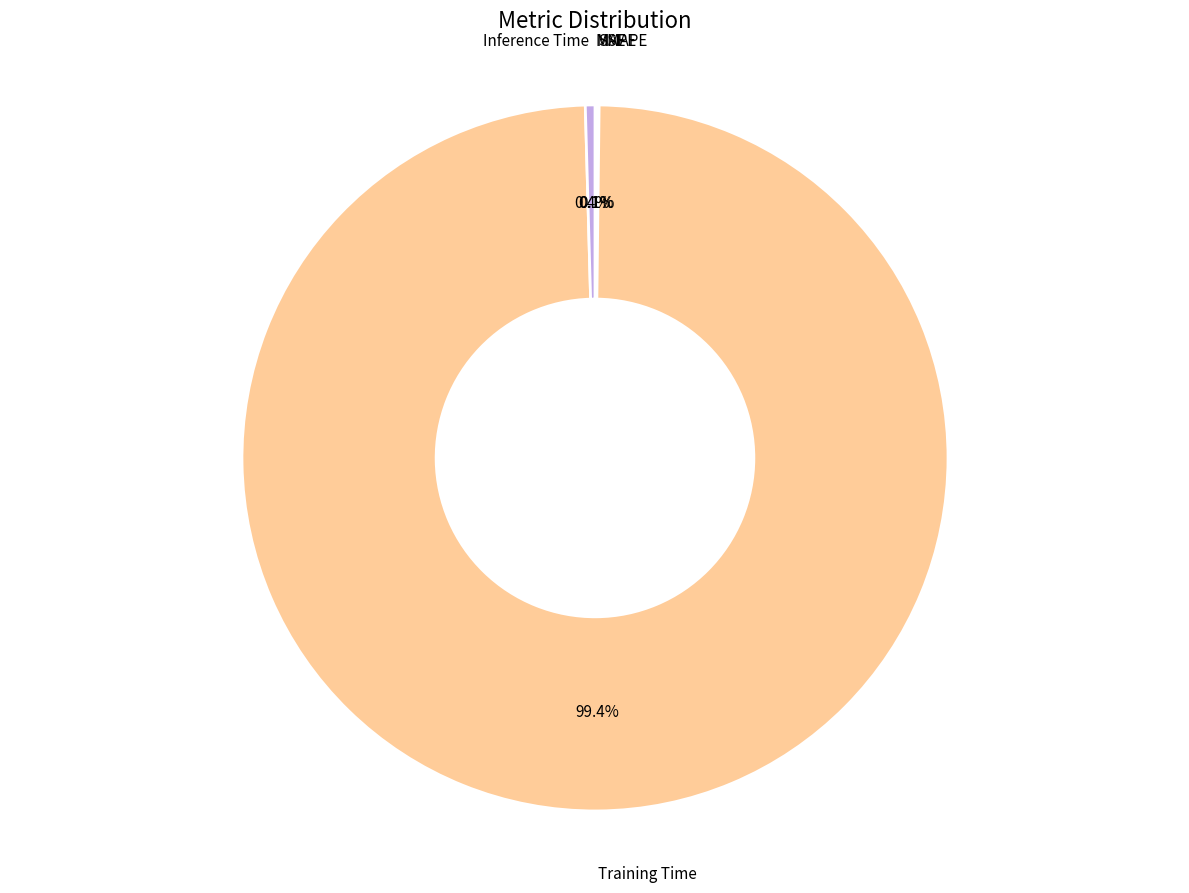

Which slice is the largest?

Training Time